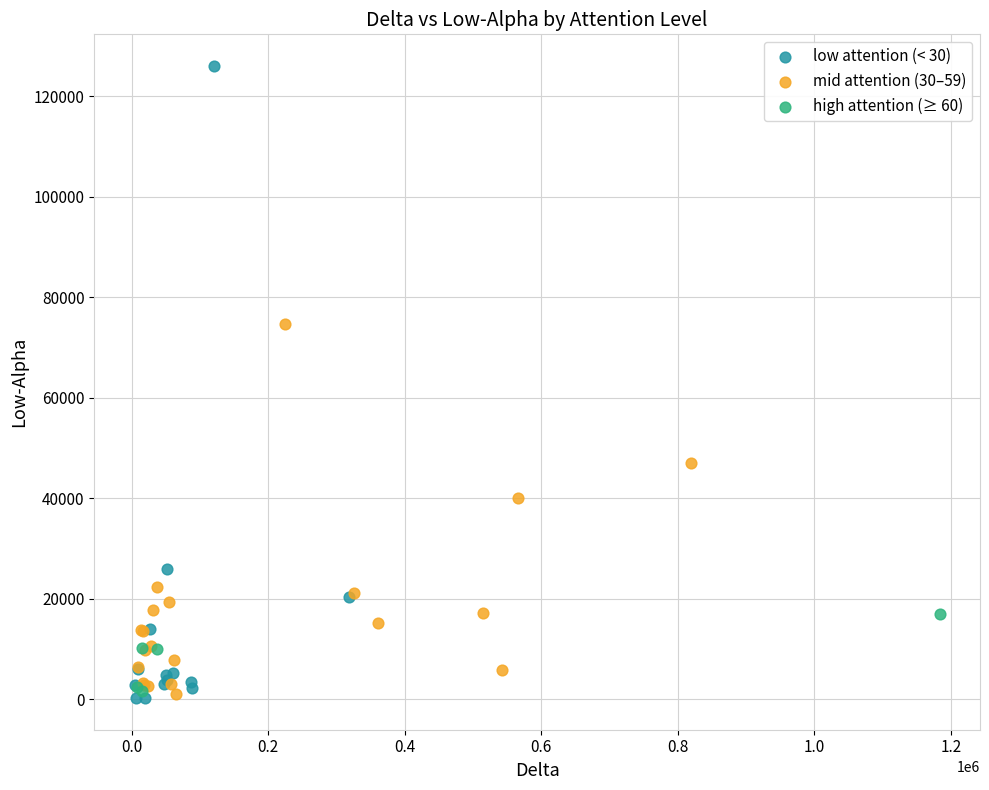

Which series reaches the maximum Y coordinate?

low attention (< 30)